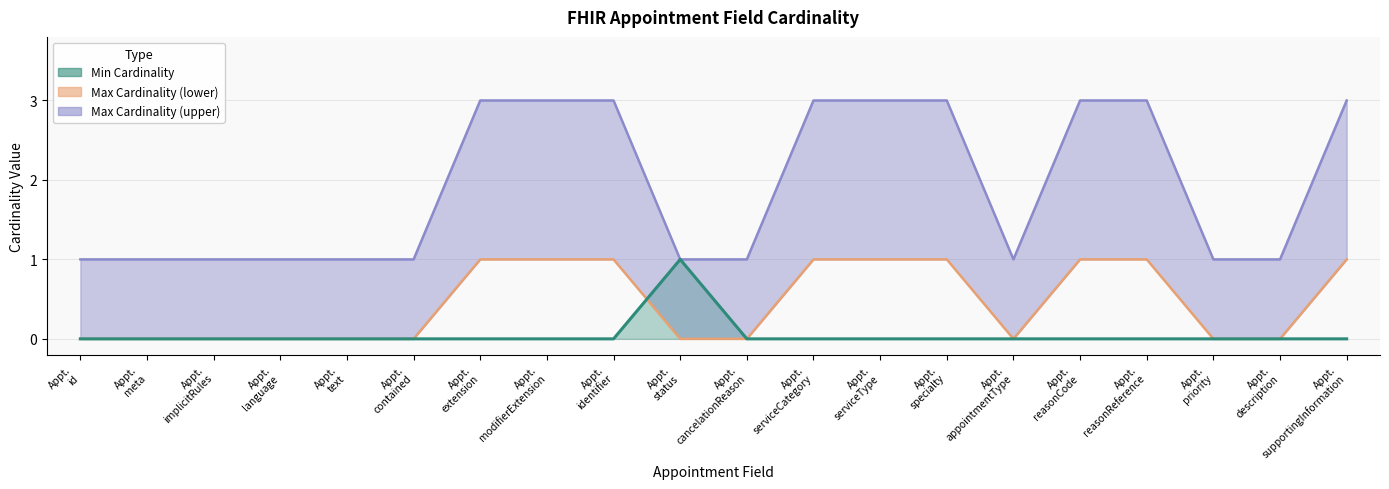

Between Appt.
contained and Appt.
meta, which is larger?

Appt.
contained